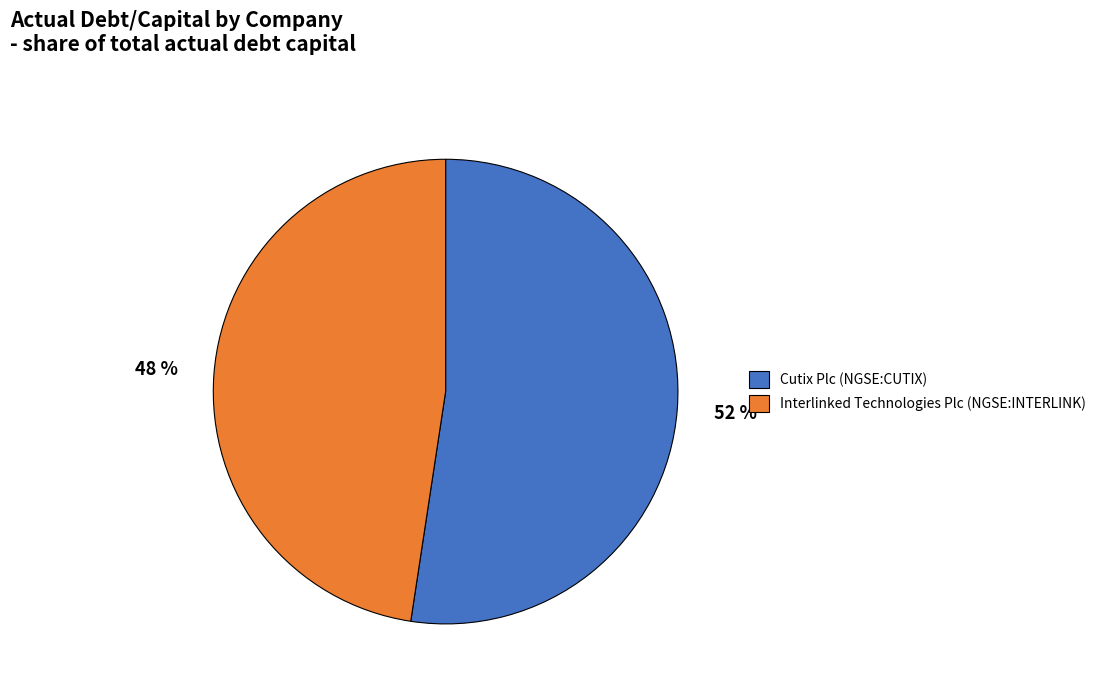

Which slice is the smallest?

Interlinked Technologies Plc (NGSE:INTERLINK)